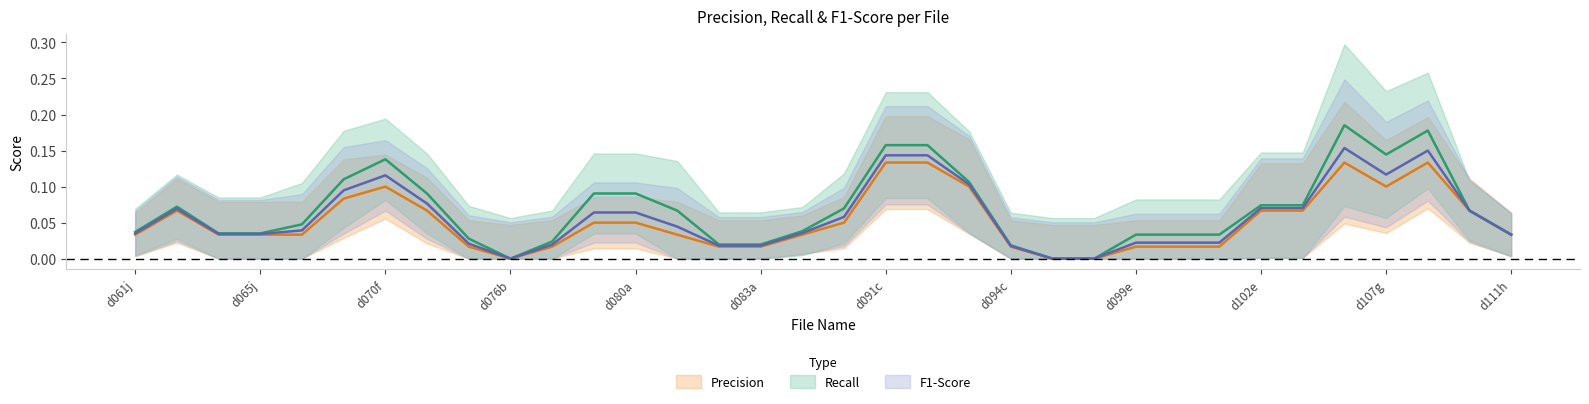

Is the value of Precision at d091c greater than the value of Recall at d081a?

Yes